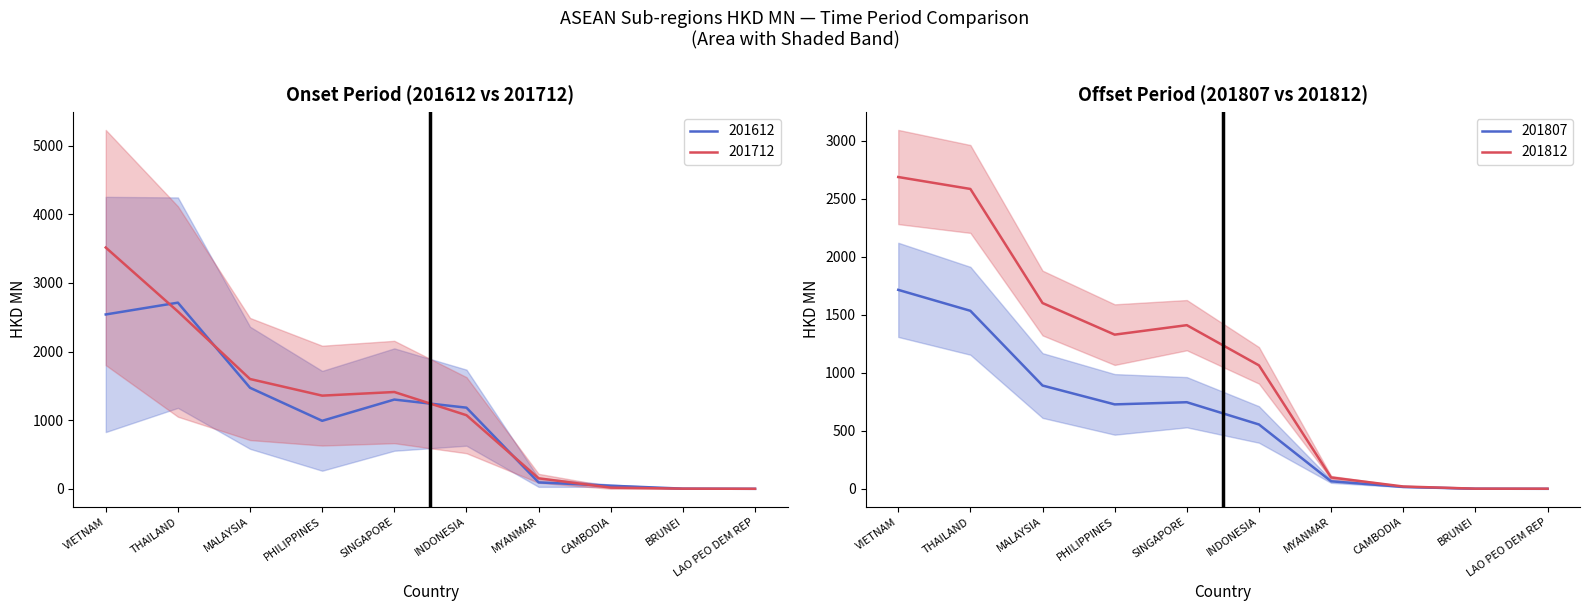

Which series has the widest spread of values?

201712